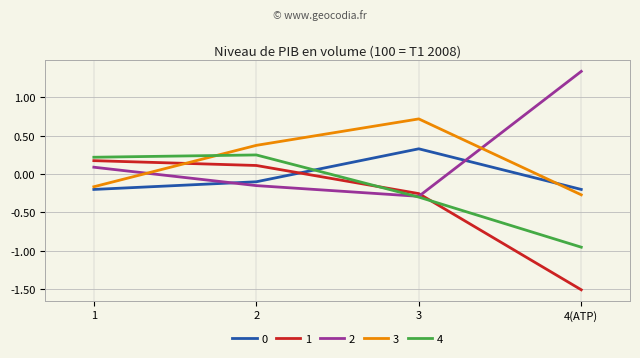

Is the value of 1 at 1 greater than the value of 3 at 4(ATP)?

Yes